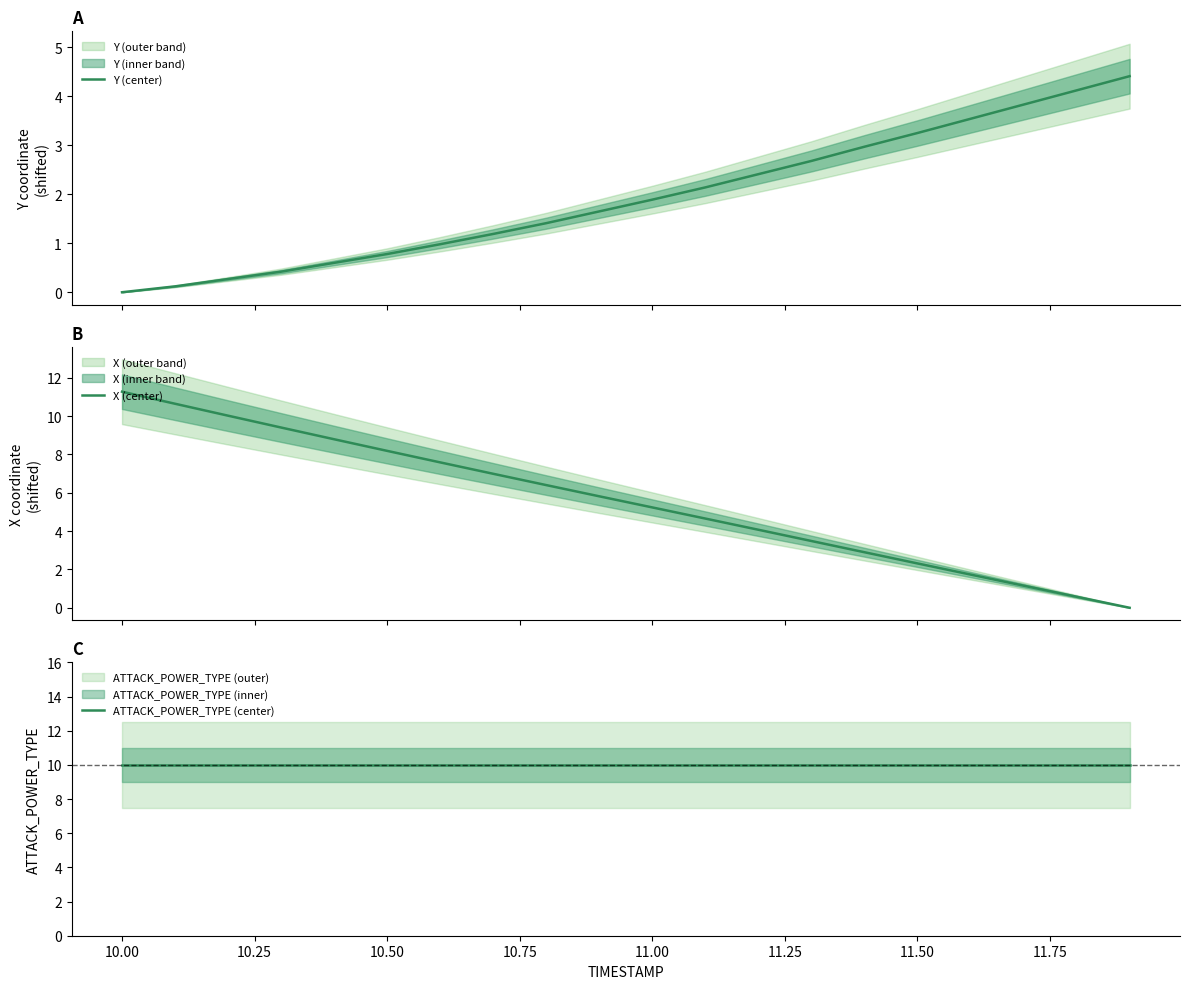

True or false: ATTACK_POWER_TYPE (center) and Y (center) intersect in this chart.

False